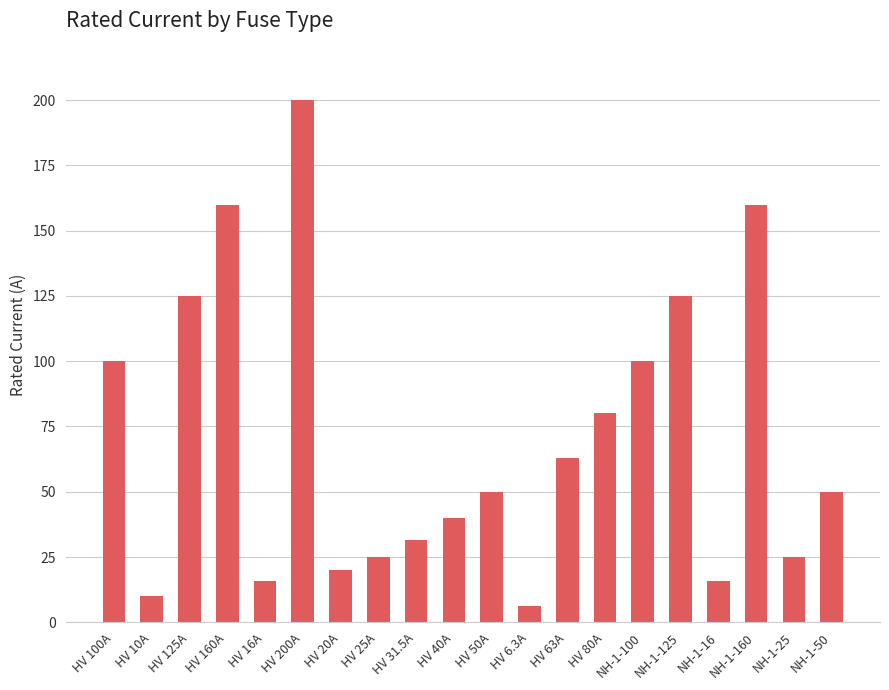

What is the average value?

70.1